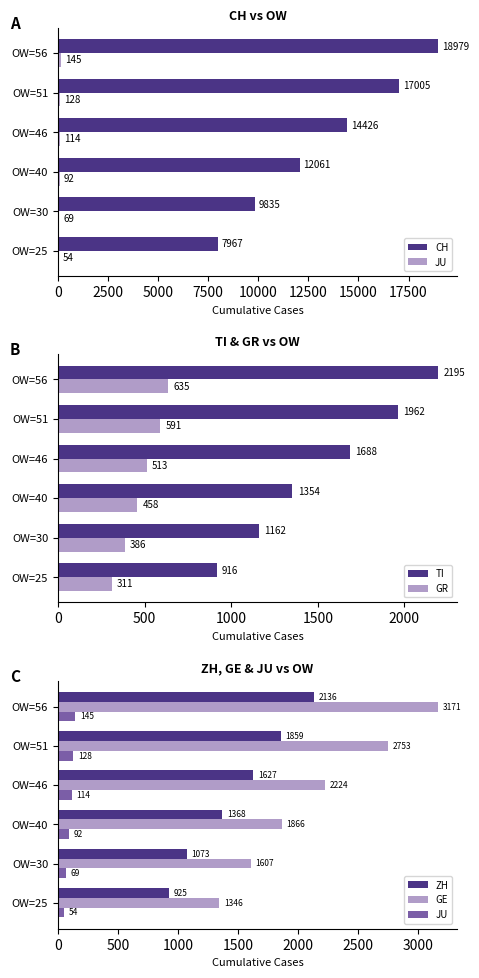

Count the number of categories in the chart.

6